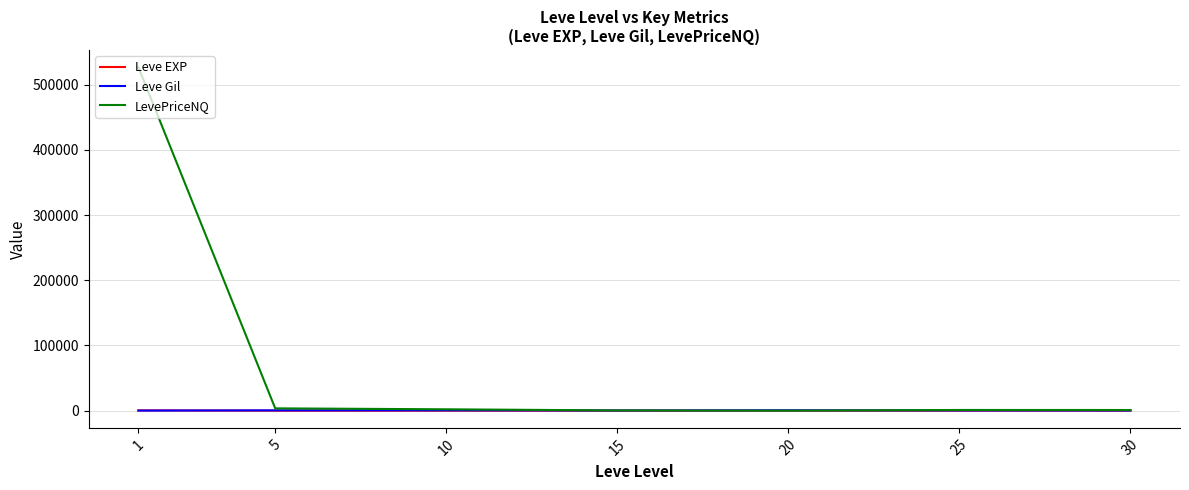

Which series changed the most between 1 and 20?

LevePriceNQ